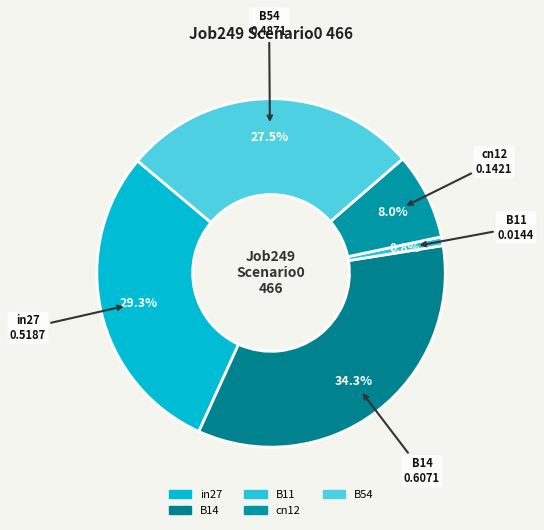

Which slice is the largest?

B14